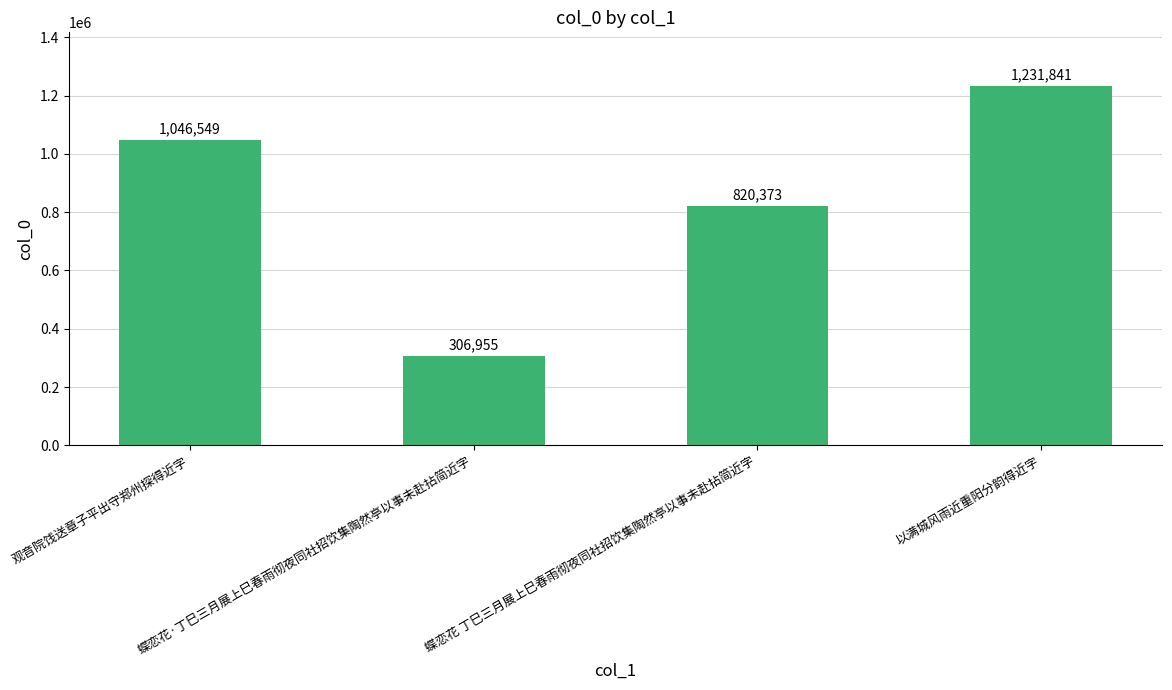

The chart shows a value of 1765695 at 观音院饯送章子平出守郑州探得近字. True or false?

False